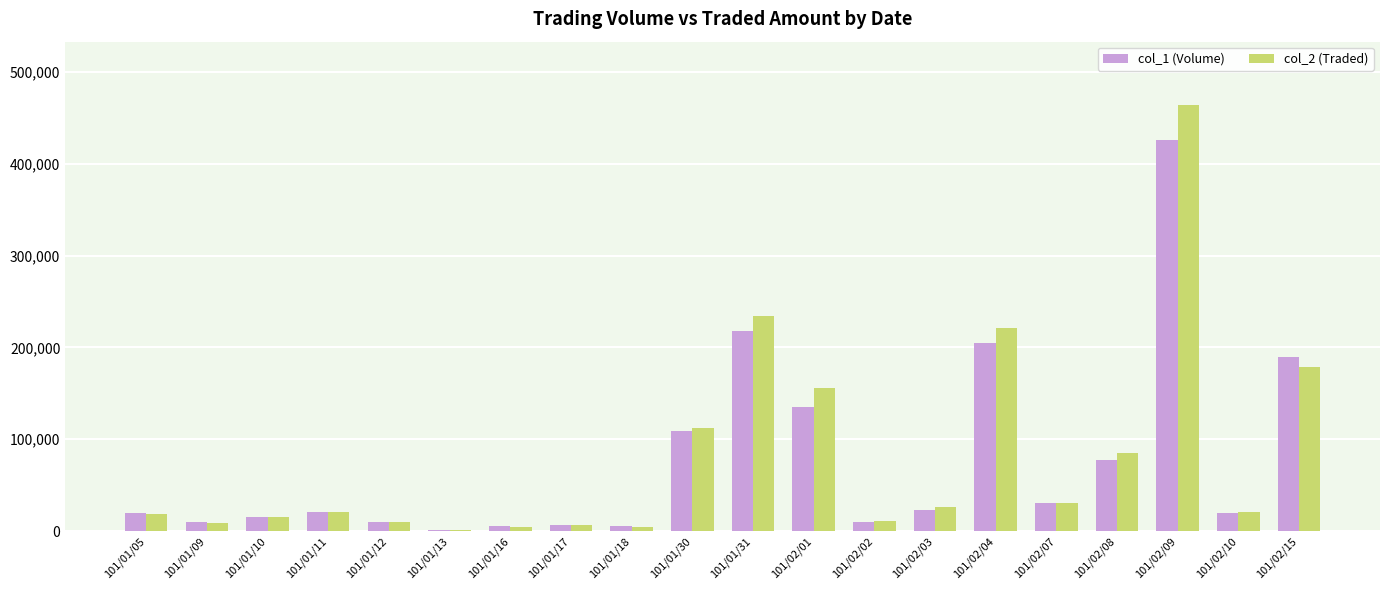

What are all the series names shown in the legend?

col_1 (Volume), col_2 (Traded)